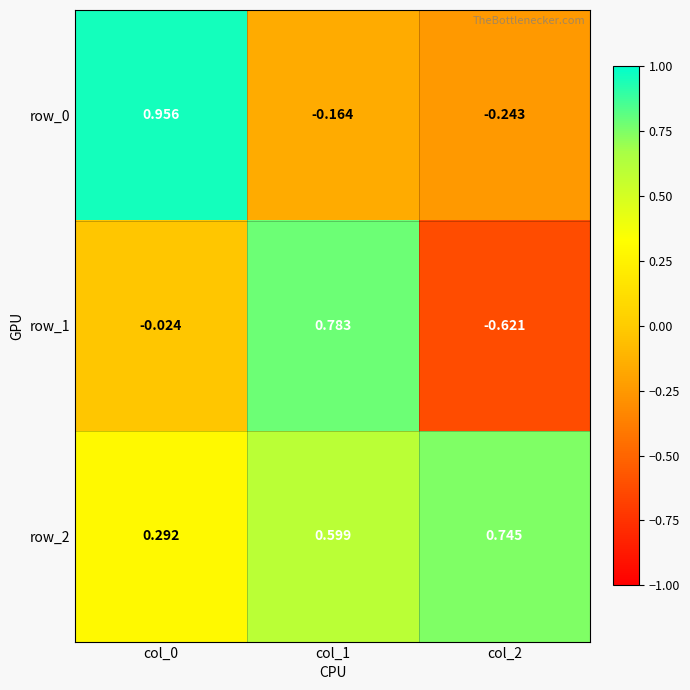

How many values in the row_1 series are below 0?

2